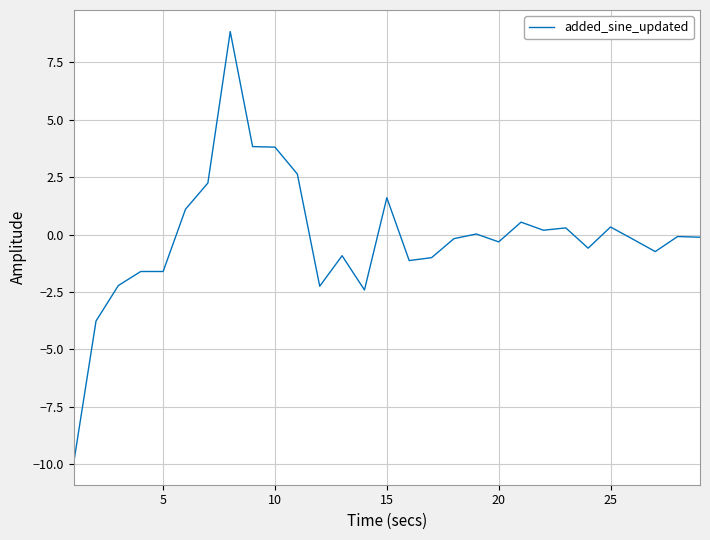

What is the maximum value shown in the chart?

8.8